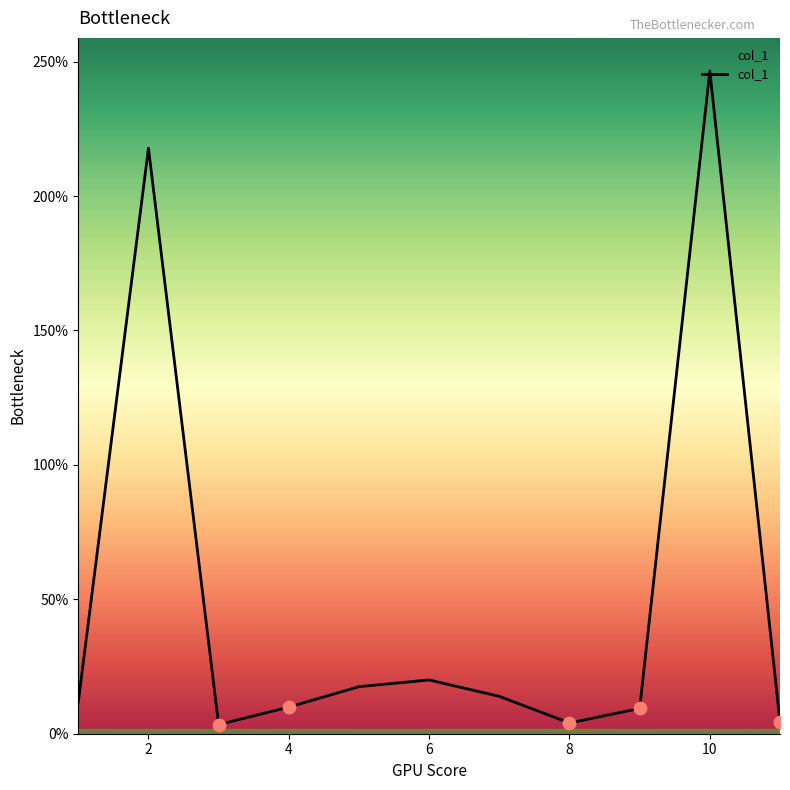

What is the maximum value shown in the chart?

246.5